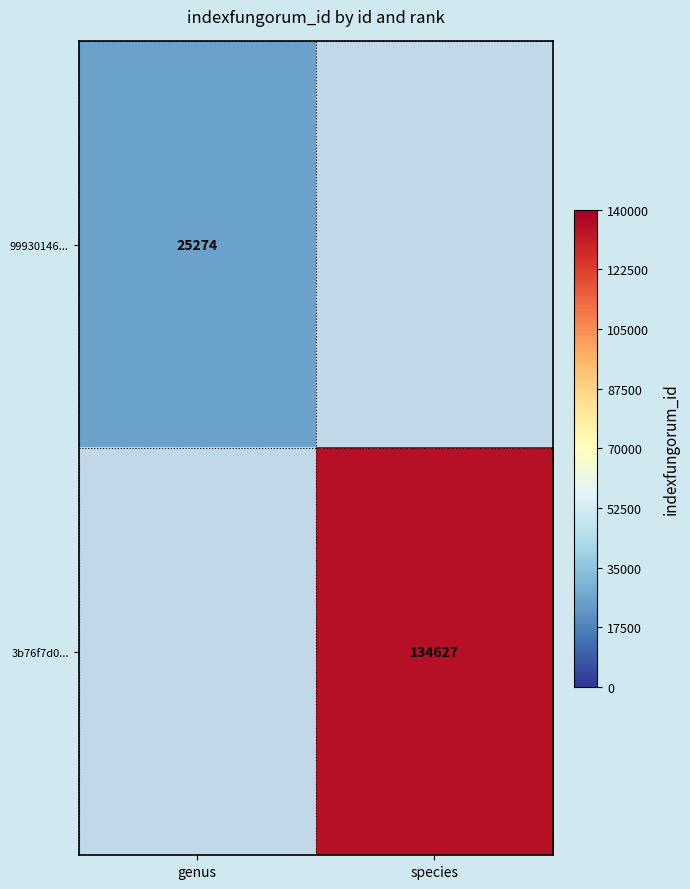

Is it true that 3b76f7d0... equals 134627 at species?

True